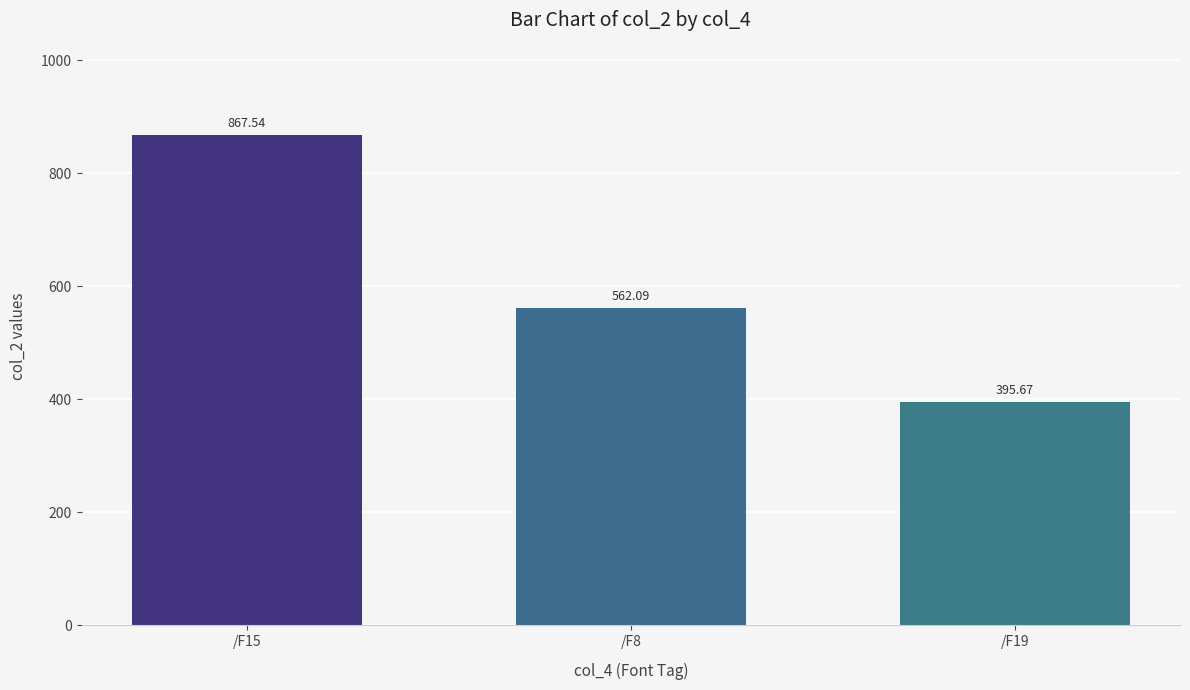

What is the label of the 3rd bar from the left?

/F19